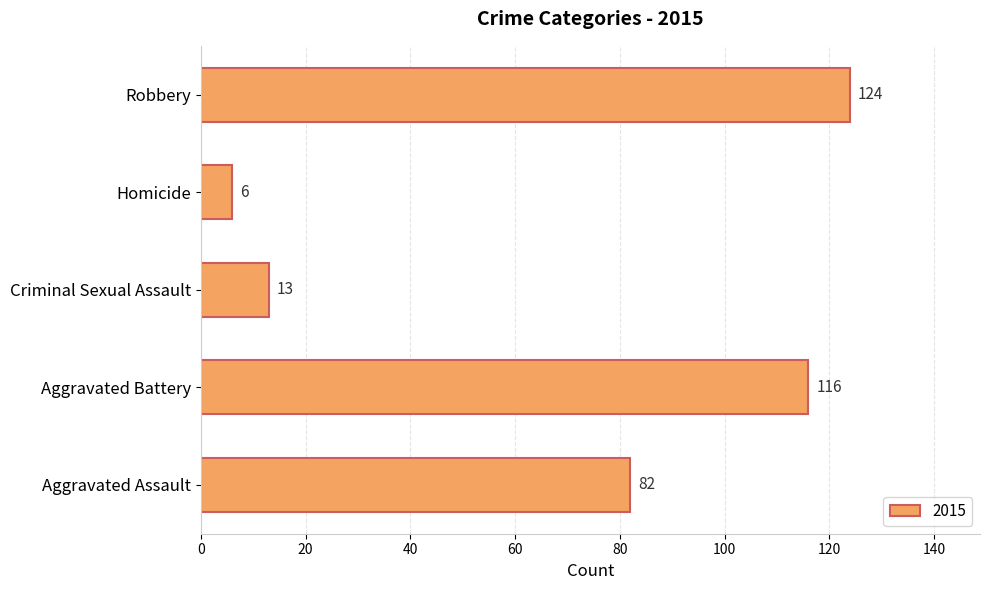

How many bars are there in total?

5